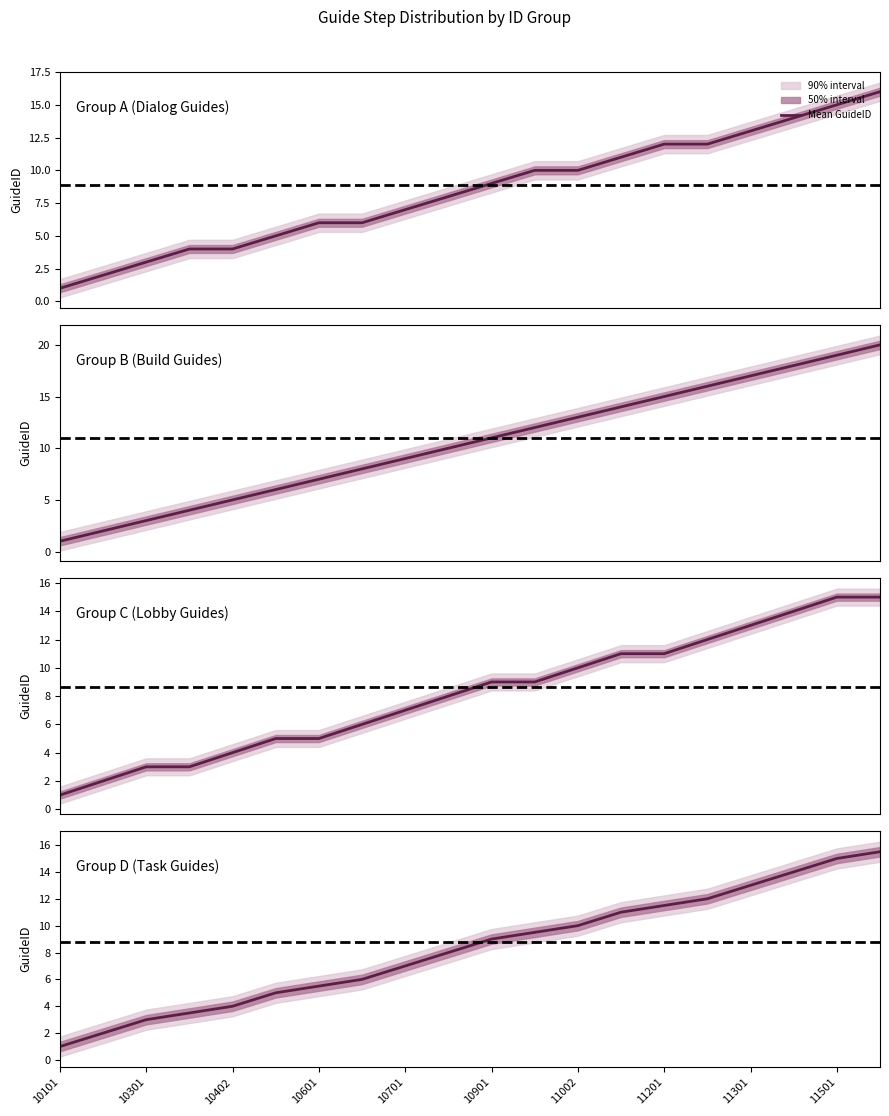

What is the difference between the values at 14 and 19?

4.0